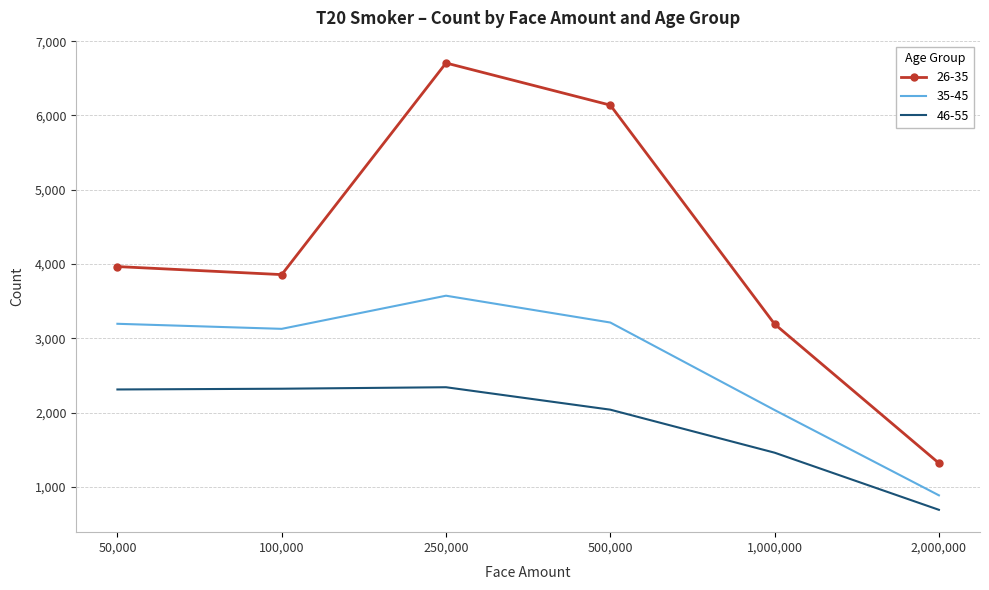

Which label corresponds to the largest value in the chart?

250,000